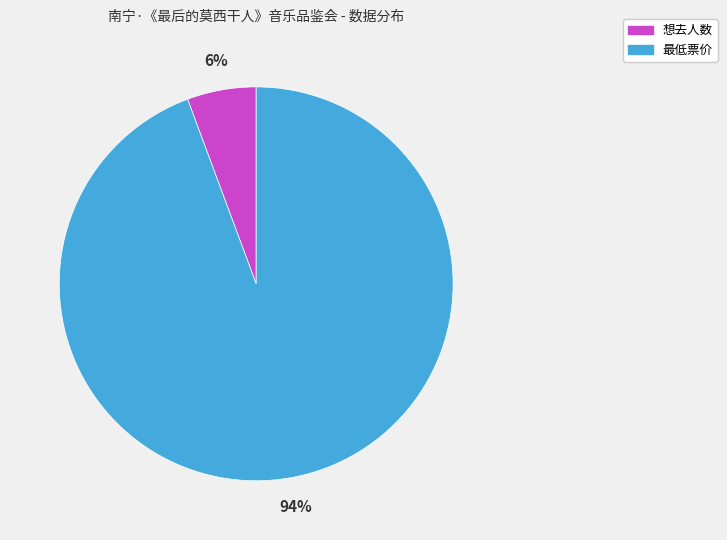

Is there a majority slice in this chart?

Yes